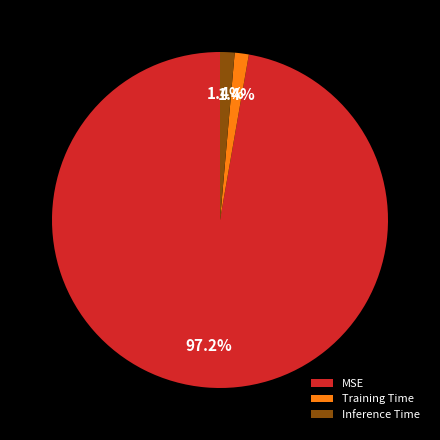

The Training Time slice represents 1% of the pie. True or false?

True